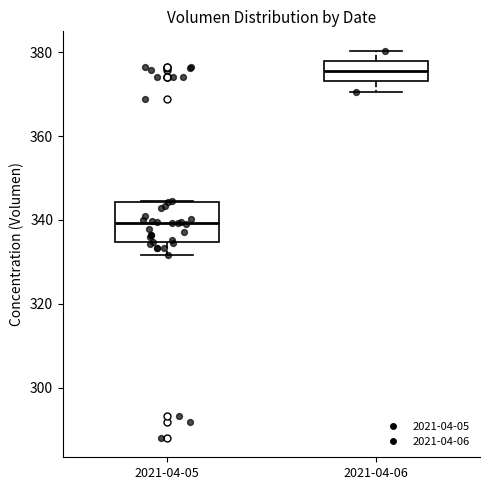

Comparing the boxes themselves (not the whiskers), which one is the tallest?

2021-04-05